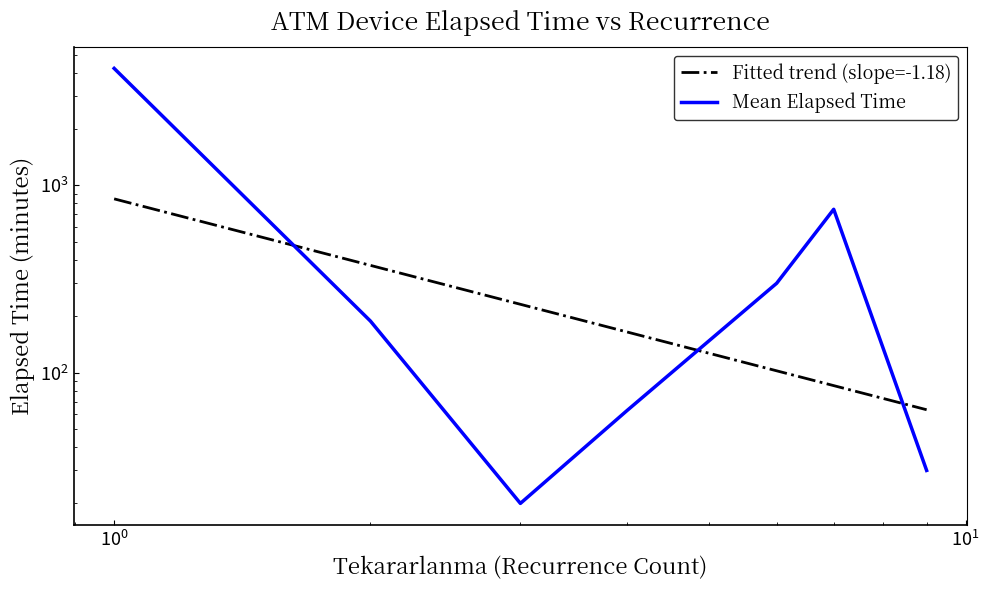

True or false: Fitted trend (slope=-1.18) has more than 0 interior local peaks.

False